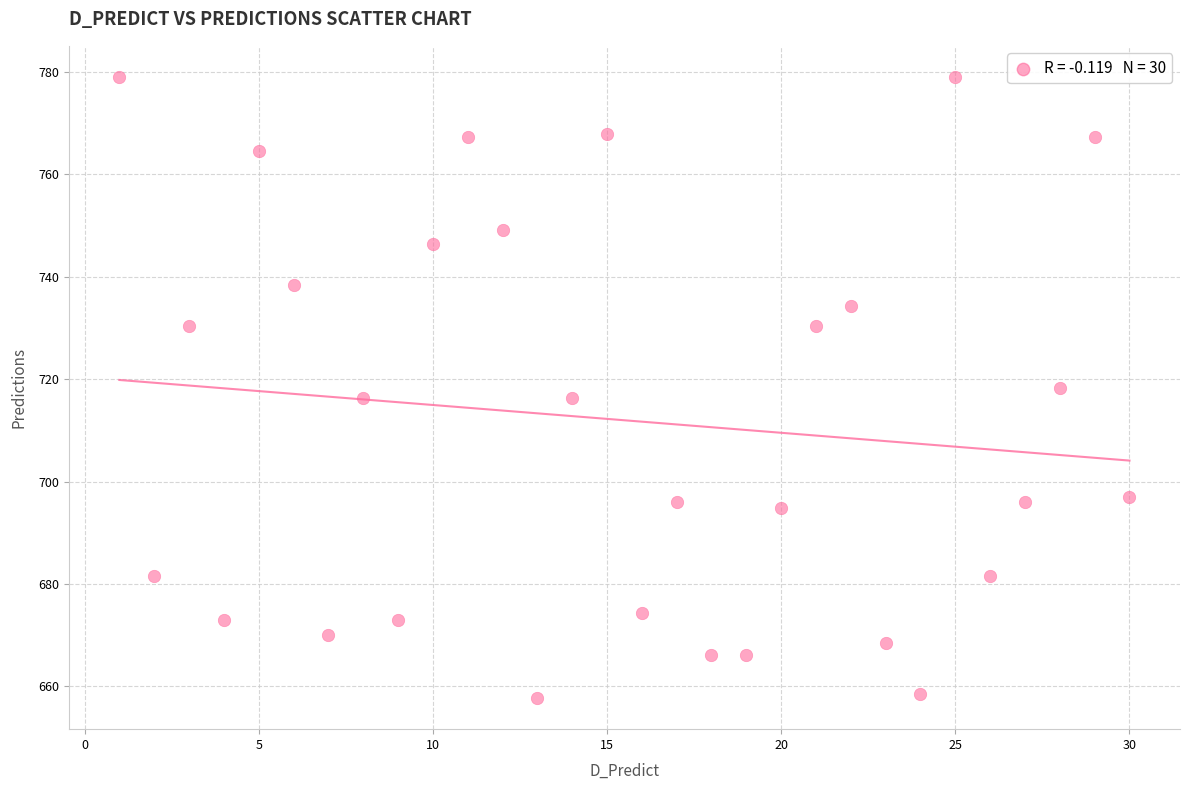

What is the range of X values (max minus min)?

29.0